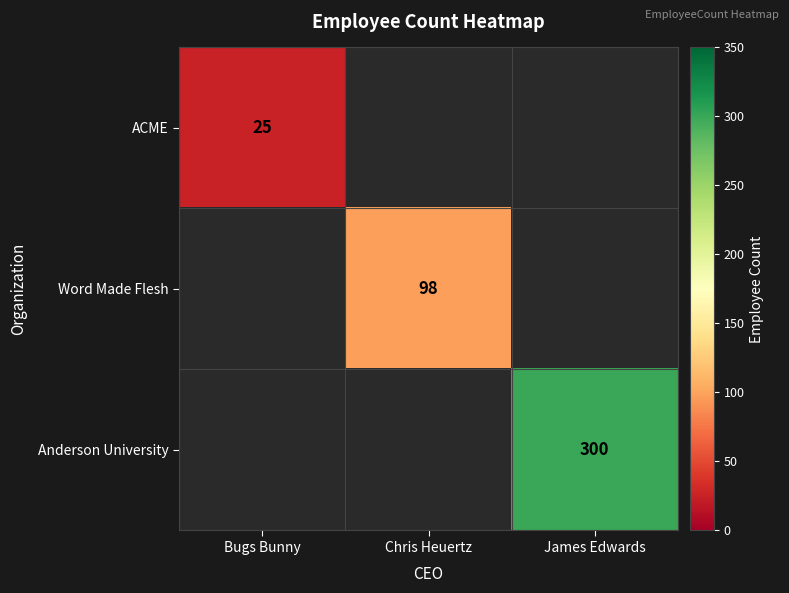

The ACME series shows 25 at Bugs Bunny. True or false?

True